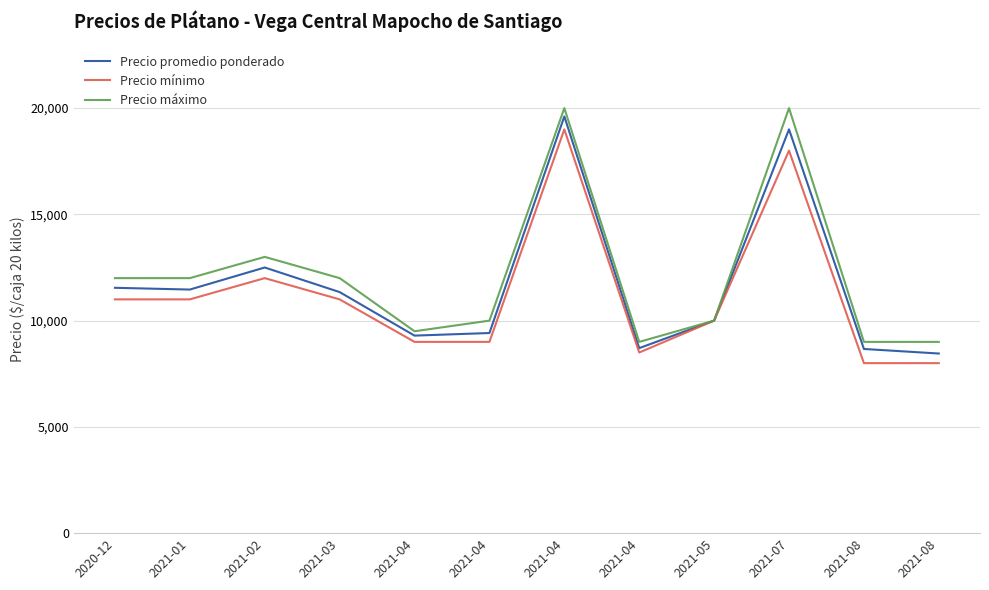

Does the chart have visible grid lines?

Yes